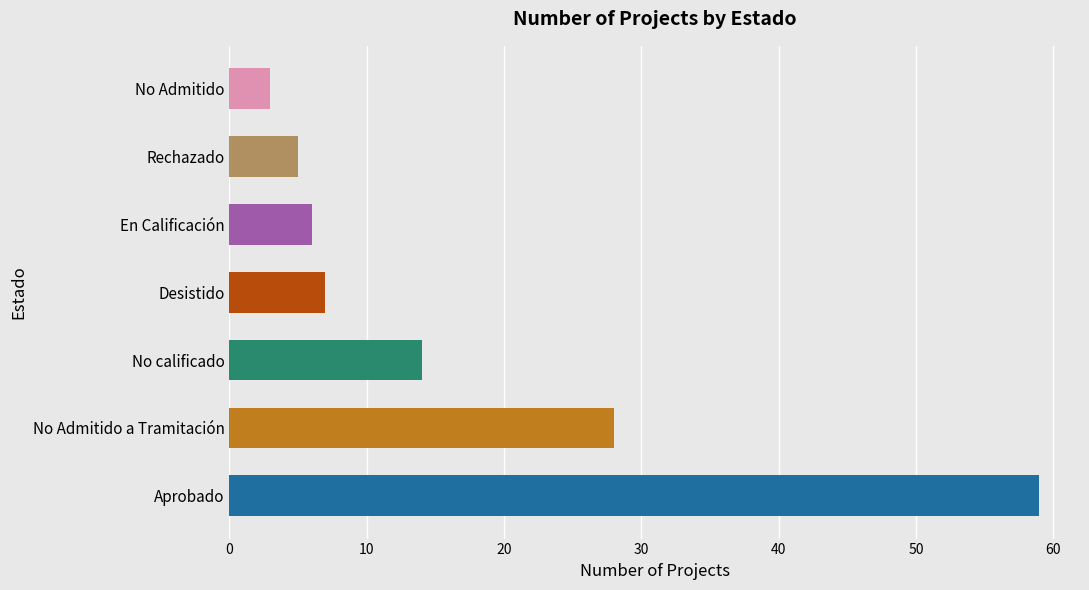

Count the number of categories in the chart.

7